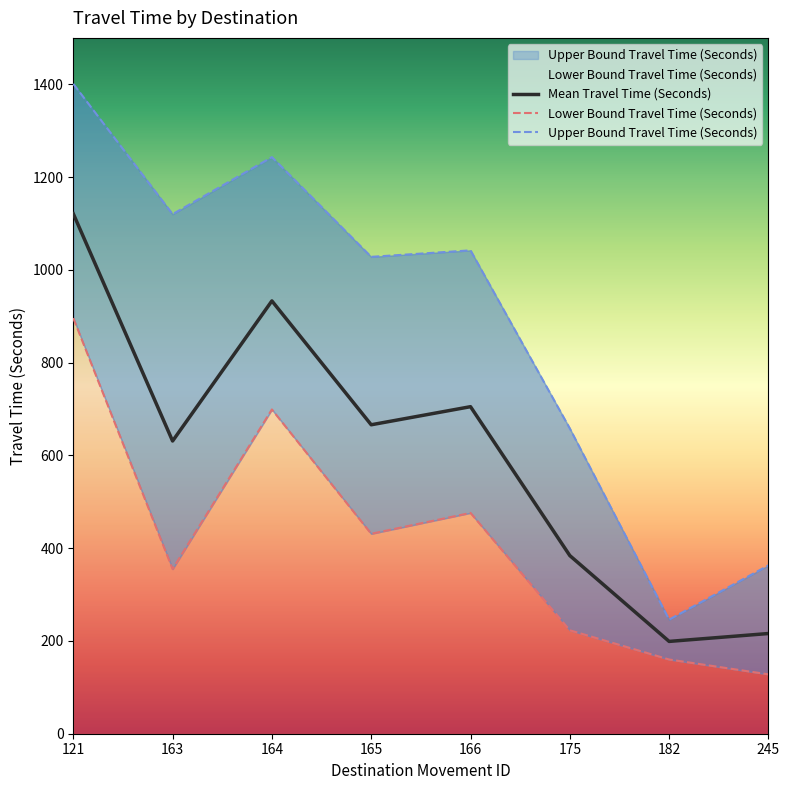

The value of Mean Travel Time (Seconds) at 121 is 1121. True or false?

True